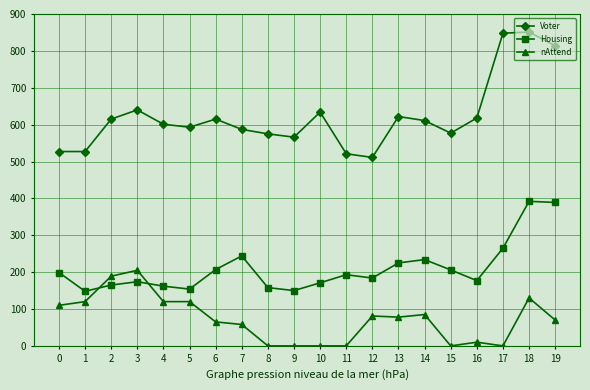

Which series changed the most between 10 and 19?

Housing